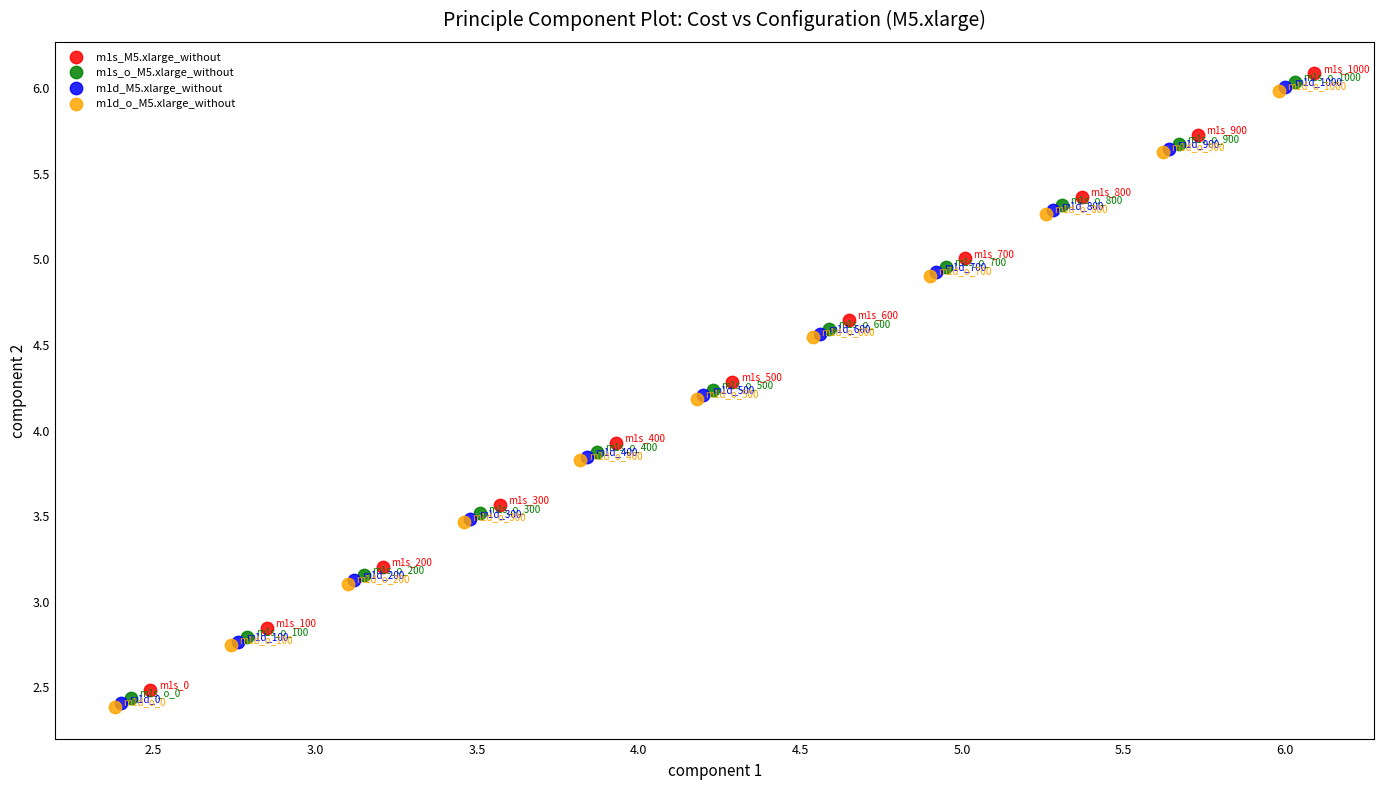

Which series contains the highest Y value?

m1s_M5.xlarge_without